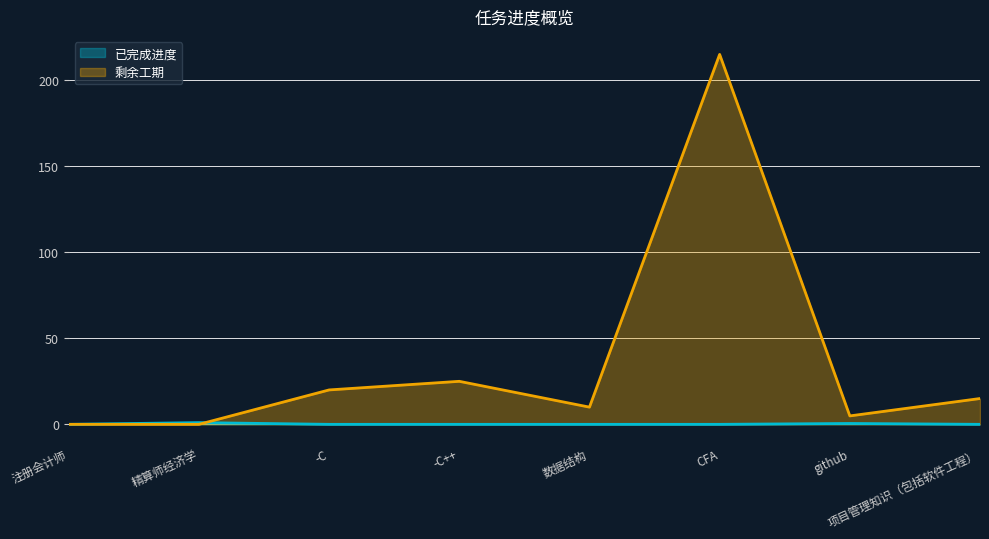

At 项目管理知识（包括软件工程）, list the series in order from smallest to largest.

已完成进度, 剩余工期